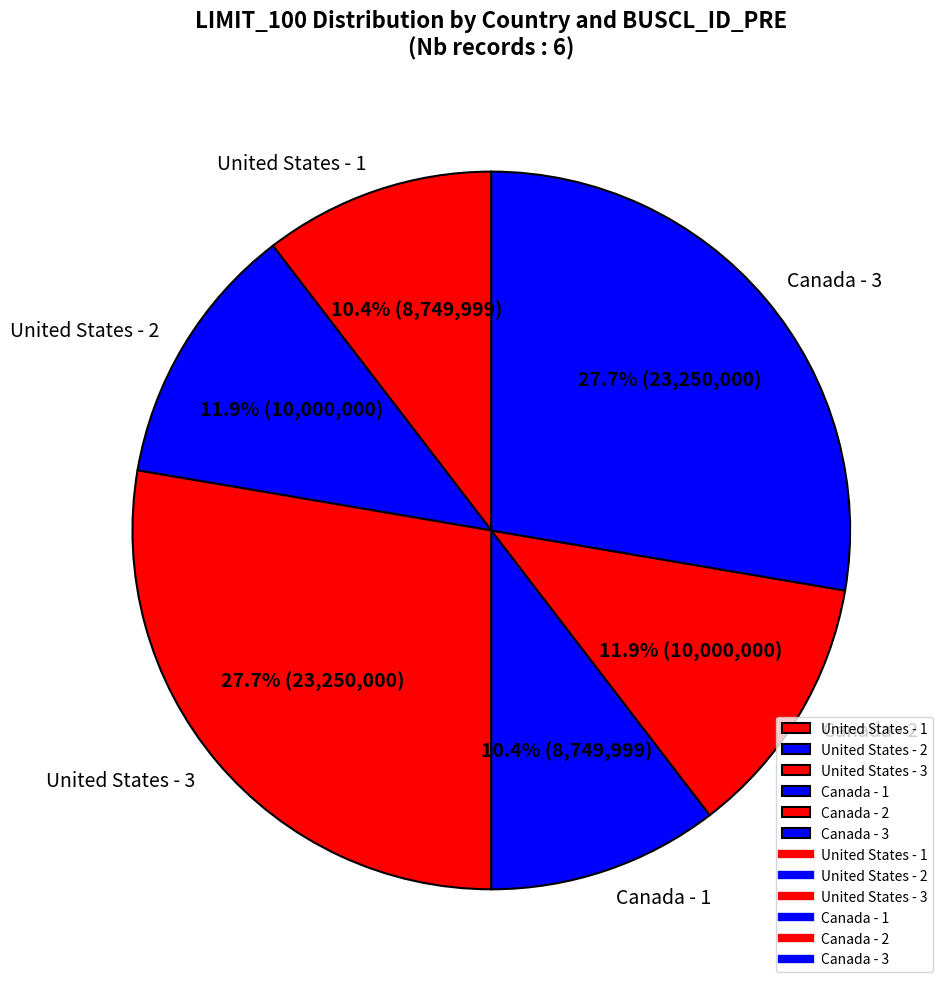

True or false: United States - 2 accounts for 17% of the total.

False